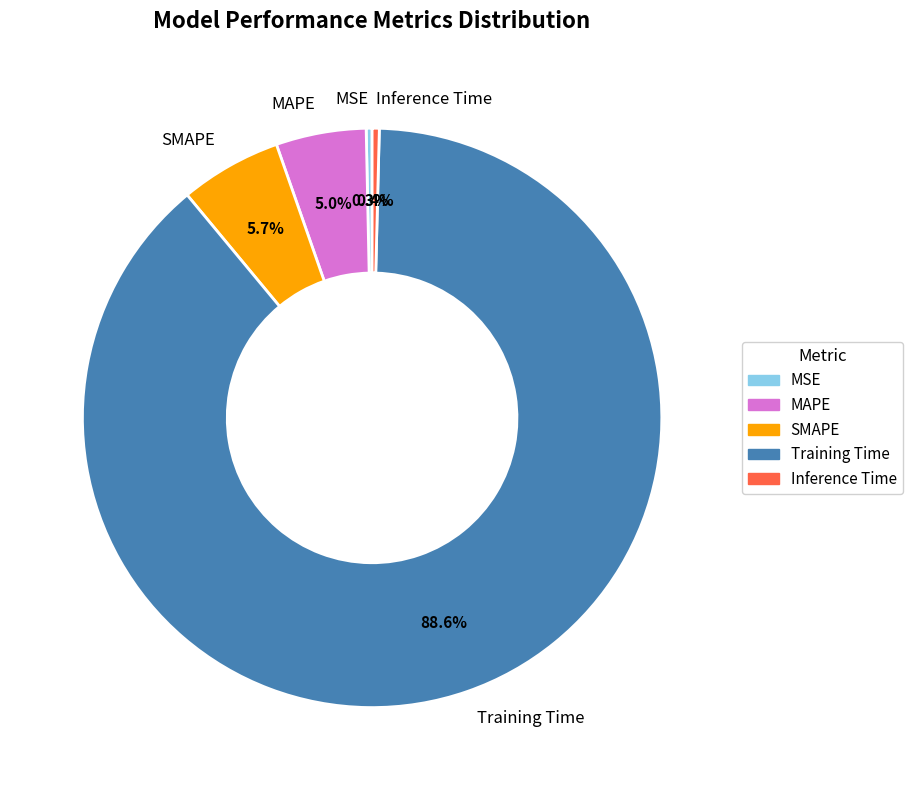

Which has a higher value, Inference Time or MAPE?

MAPE